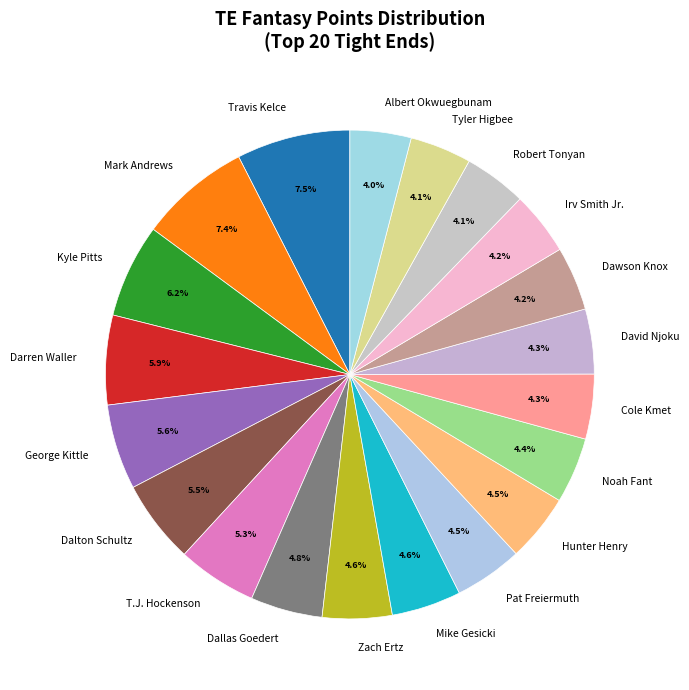

Does David Njoku account for over 50% of the chart?

No